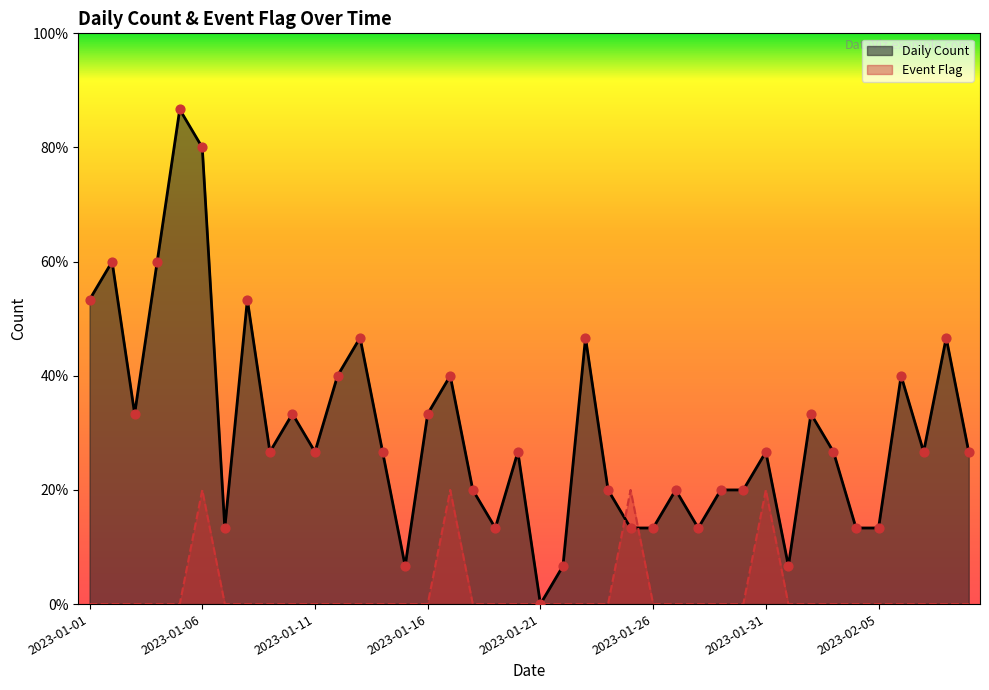

Which series contains the lowest Y value?

Daily Count